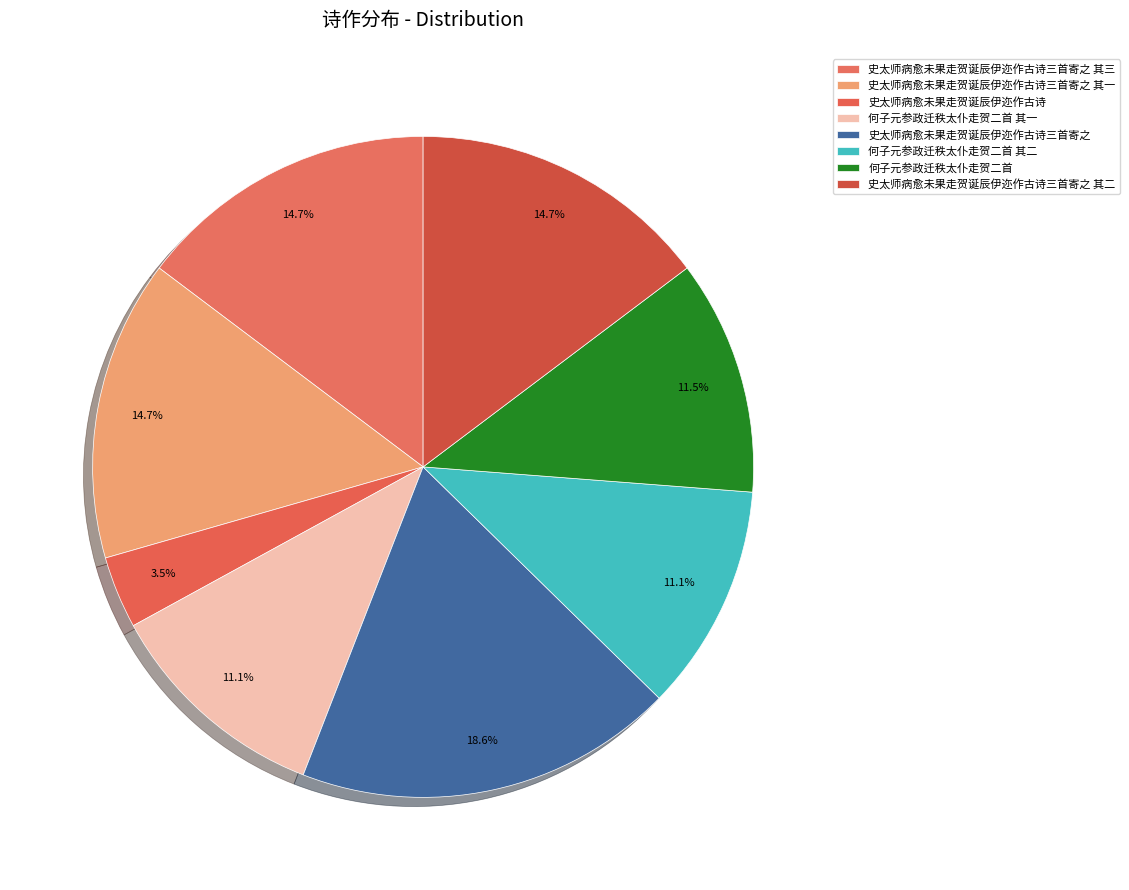

The 史太师病愈未果走贺诞辰伊迩作古诗三首寄之 slice represents 19% of the pie. True or false?

True